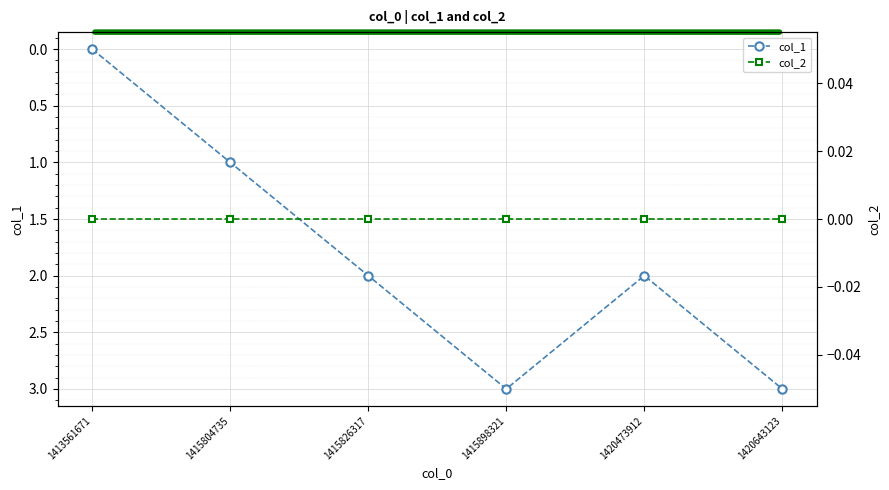

Reading left to right, extract all data points from this chart.

col_1: 0	1	2	3	2	3
col_2: 0	0	0	0	0	0